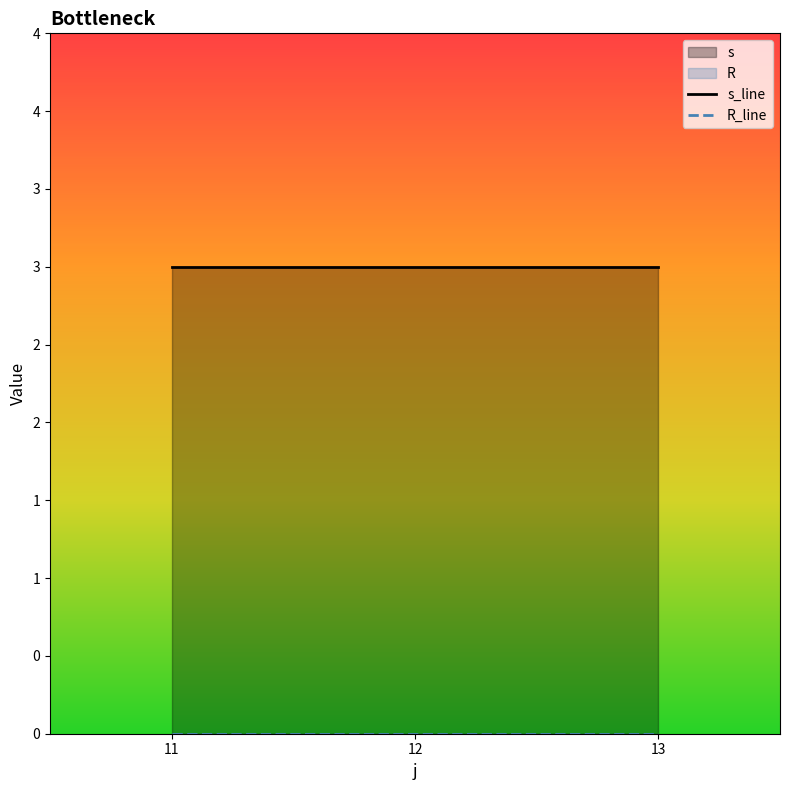

The s series shows 0 at 11. True or false?

False